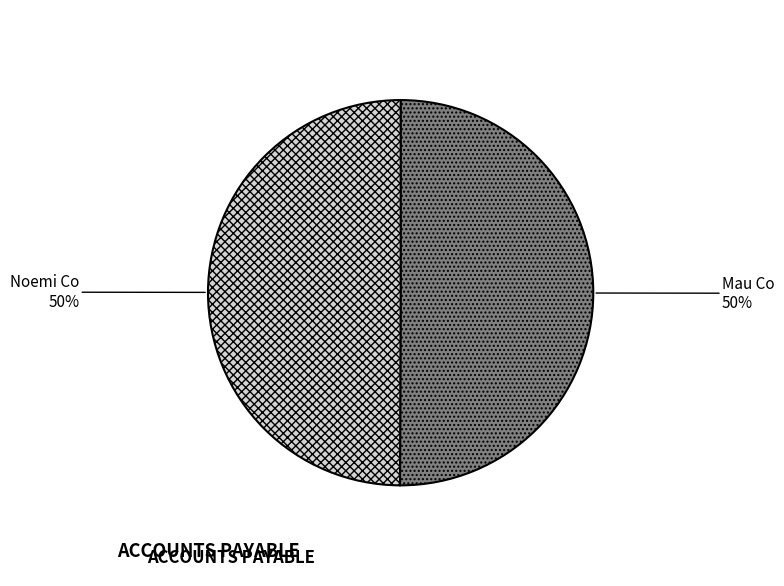

To the nearest percent, what percentage of the pie is Mau Co?

50%